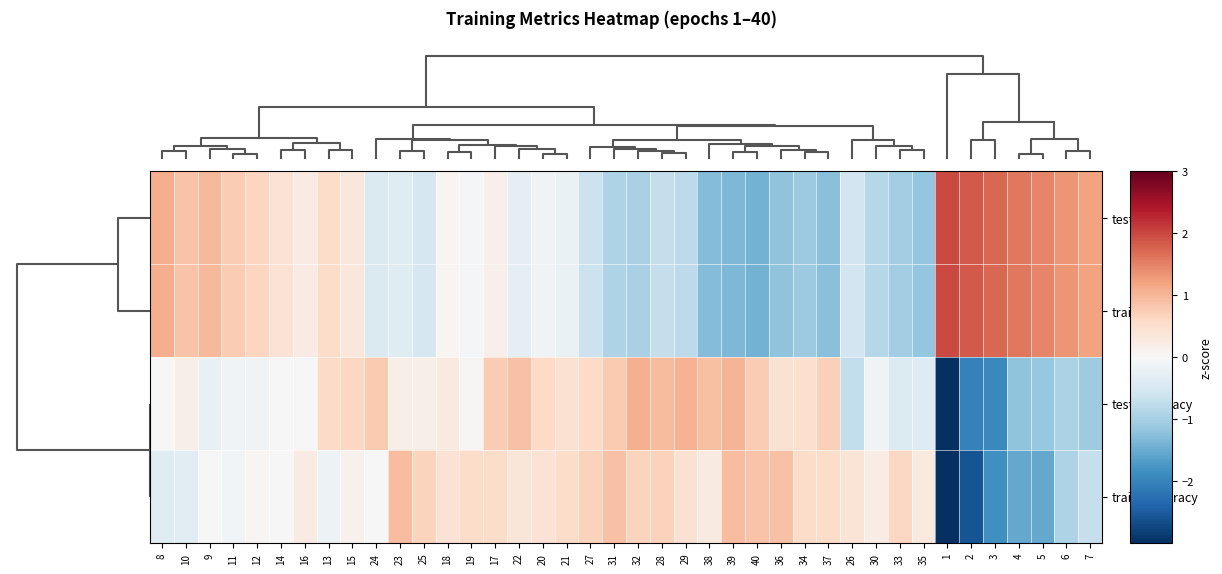

What is the spread (max minus min) of values at 33?

1.7